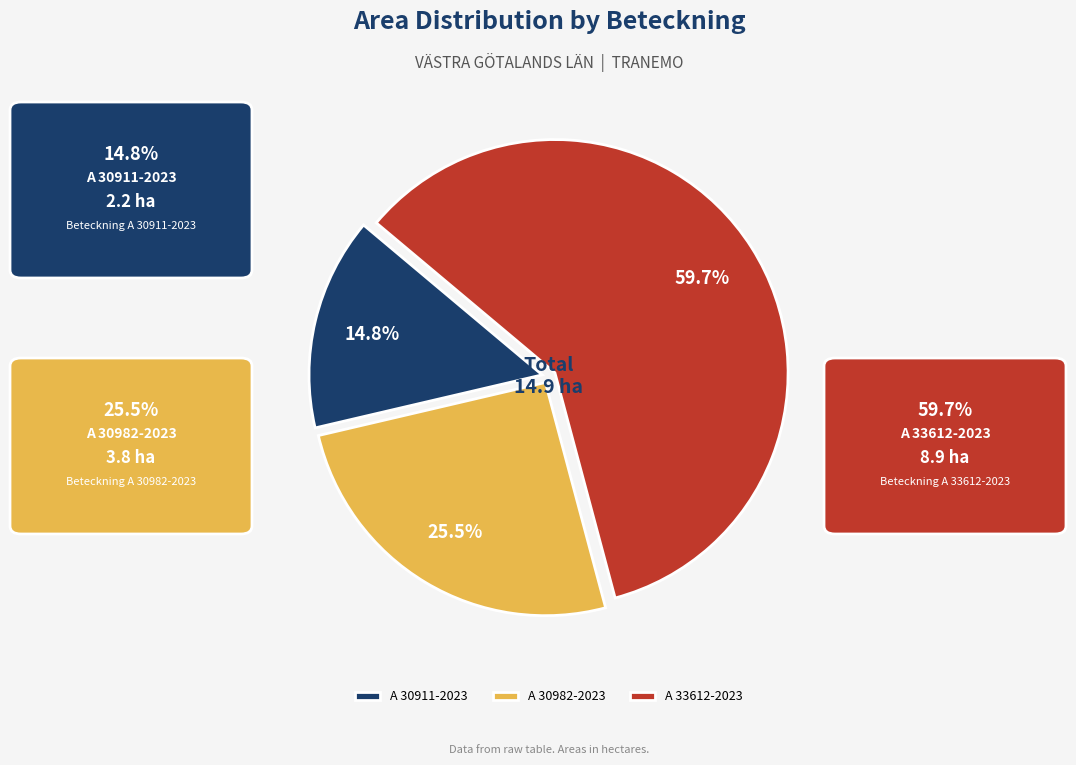

Which slice represents more than half of the pie?

A 33612-2023